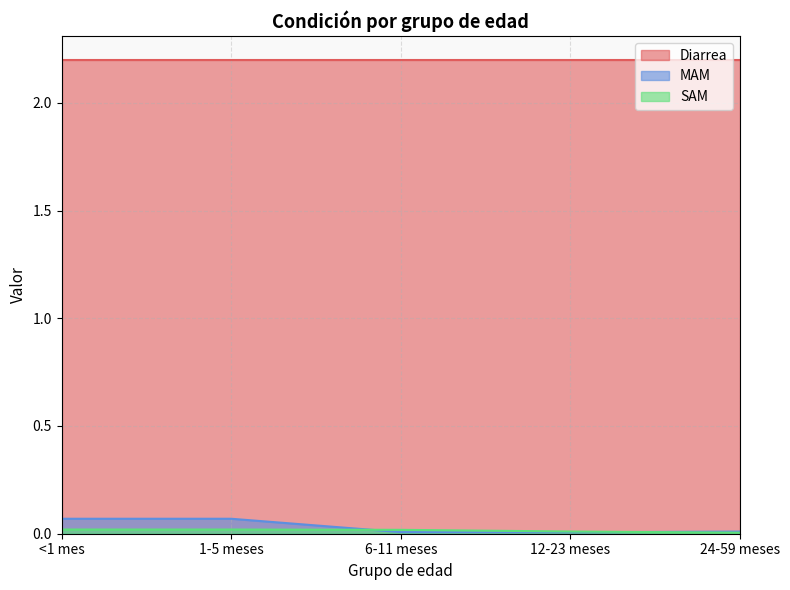

True or false: MAM and SAM cross at least once.

True